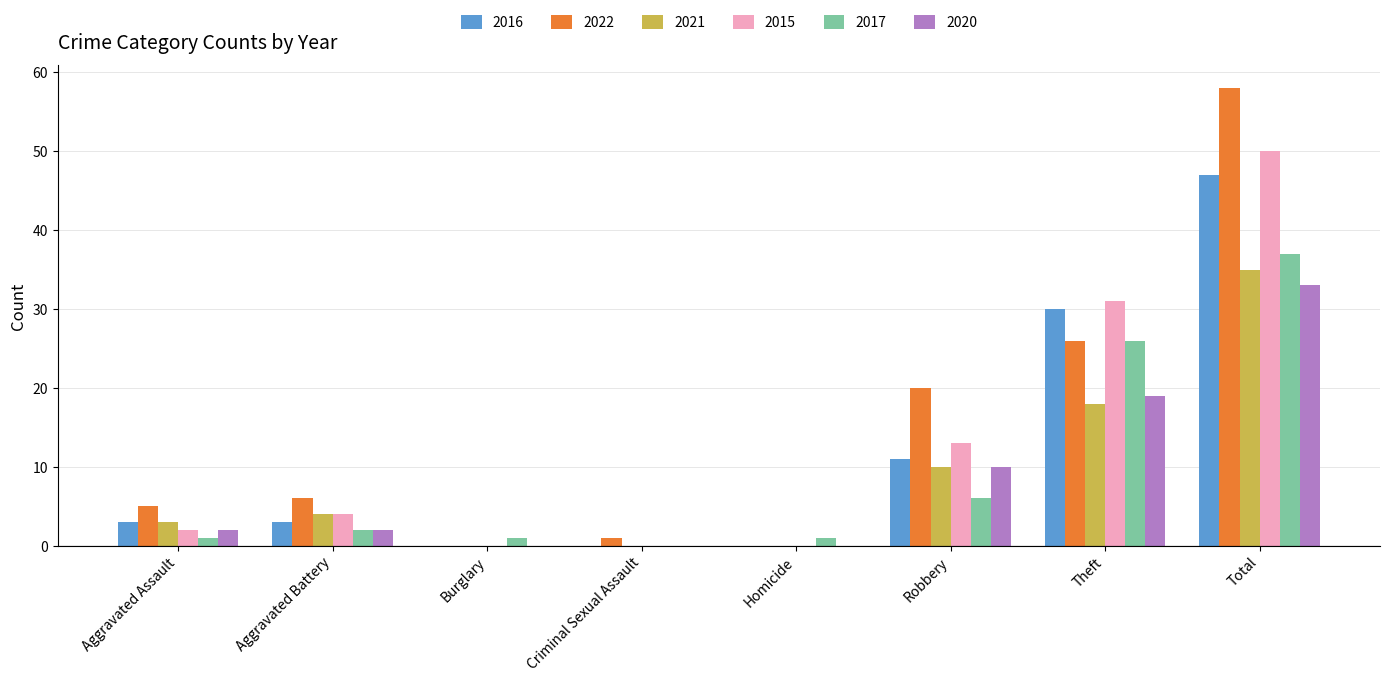

What is the highest value of the 2021 series?

35